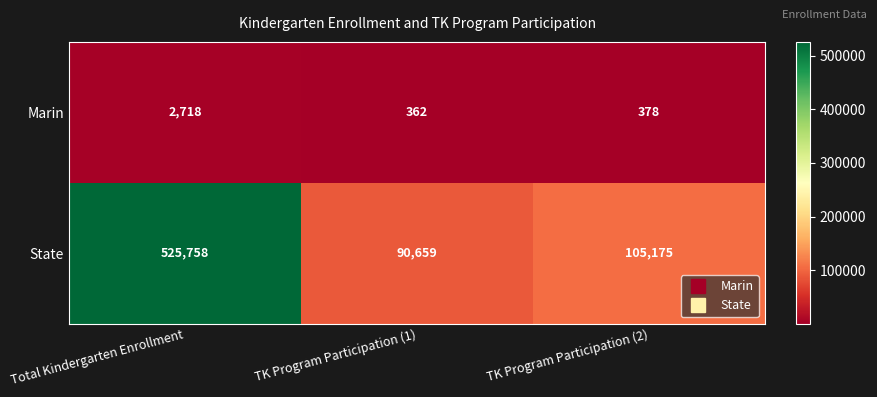

What is the approximate value of Marin at TK Program Participation (2), to the nearest 100?

400